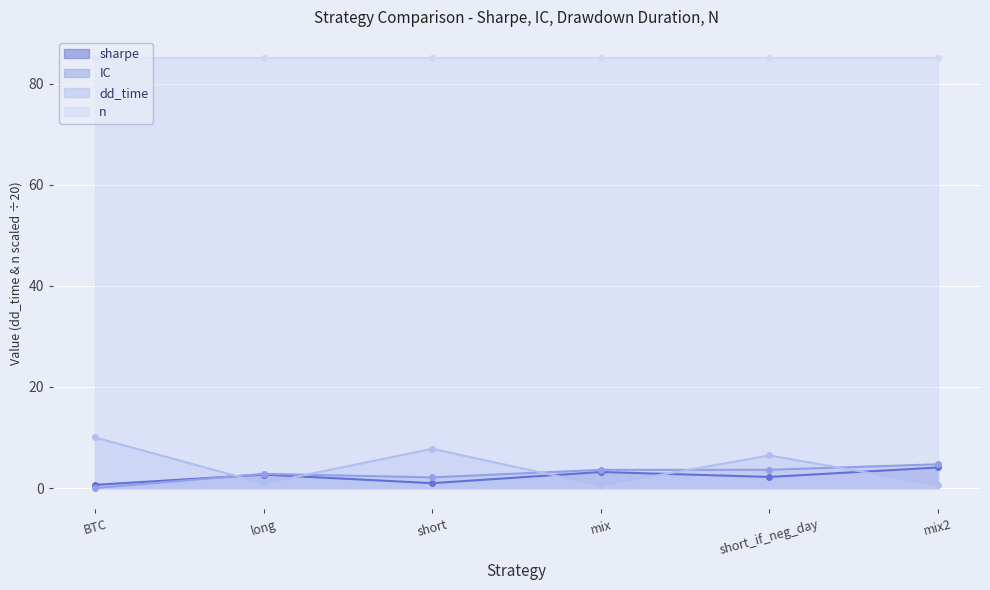

Is it true that IC equals 3.6 at short_if_neg_day?

True